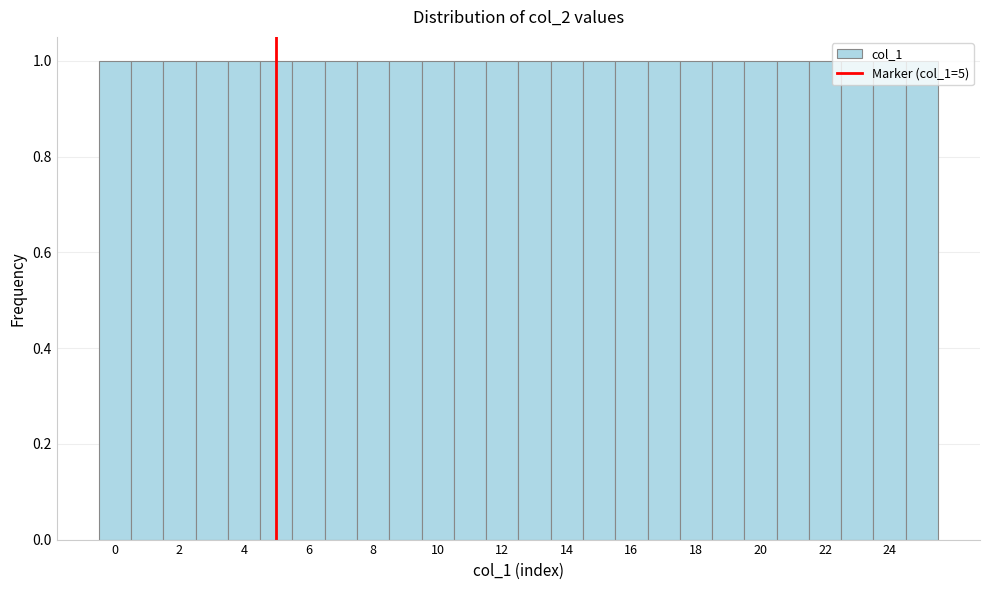

Reading left to right, list every bar in this chart as the range it spans on the x-axis followed by its height. Neither the bar edges nor the heights are printed on the chart, so give them approximately, as read against the axes.

-0.5 to 0.5: 1
0.5 to 1.5: 1
1.5 to 2.5: 1
2.5 to 3.5: 1
3.5 to 4.5: 1
4.5 to 5.5: 1
5.5 to 6.5: 1
6.5 to 7.5: 1
7.5 to 8.5: 1
8.5 to 9.5: 1
9.5 to 10.5: 1
10.5 to 11.5: 1
11.5 to 12.5: 1
12.5 to 13.5: 1
13.5 to 14.5: 1
14.5 to 15.5: 1
15.5 to 16.5: 1
16.5 to 17.5: 1
17.5 to 18.5: 1
18.5 to 19.5: 1
19.5 to 20.5: 1
20.5 to 21.5: 1
21.5 to 22.5: 1
22.5 to 23.5: 1
23.5 to 24.5: 1
24.5 to 25.5: 1